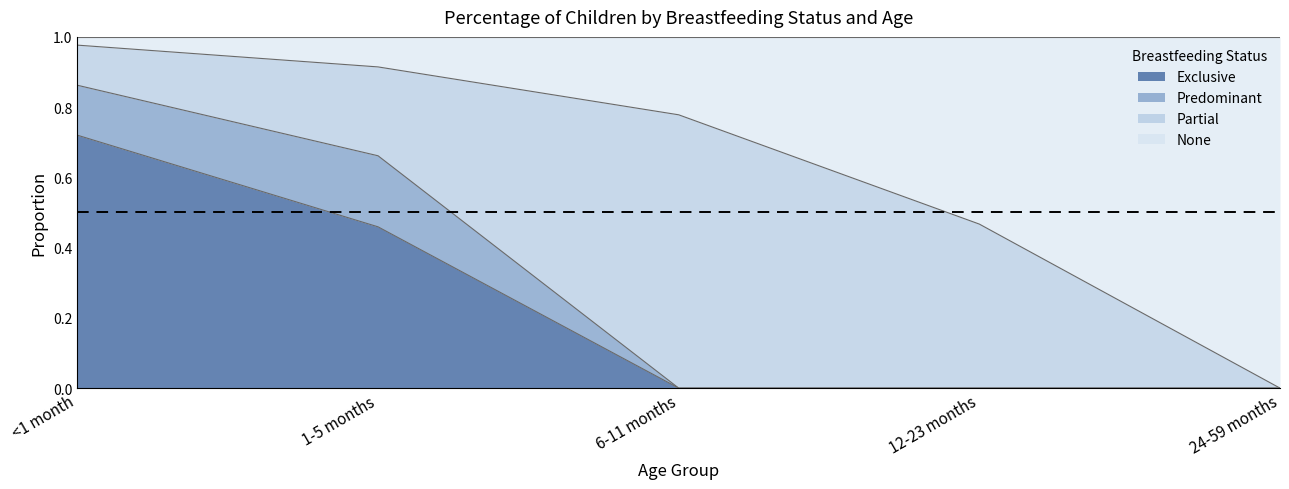

Which series has the largest range (max minus min)?

None